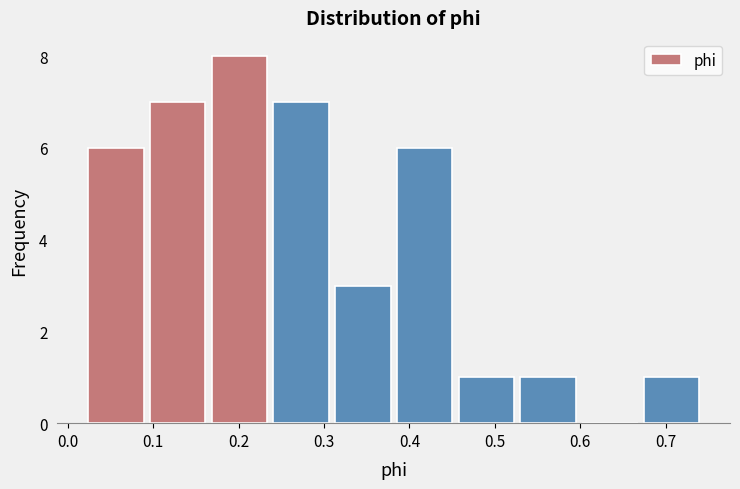

What is the height of the bar covering 0.39 to 0.46 on the x-axis? Neither the bar edges nor the heights are printed on the chart, so give them approximately, as read against the axes.

6